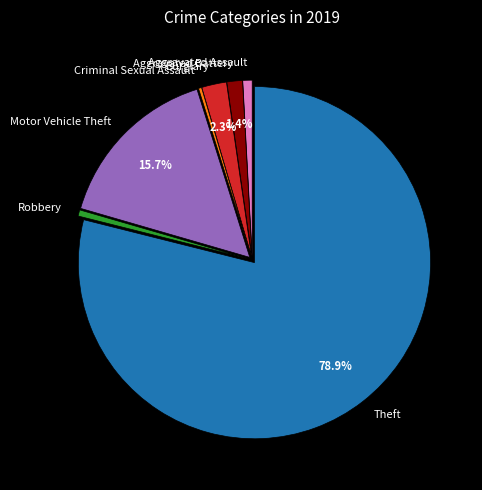

Approximately how many times larger is the value at Motor Vehicle Theft compared to Aggravated Assault?

18.3